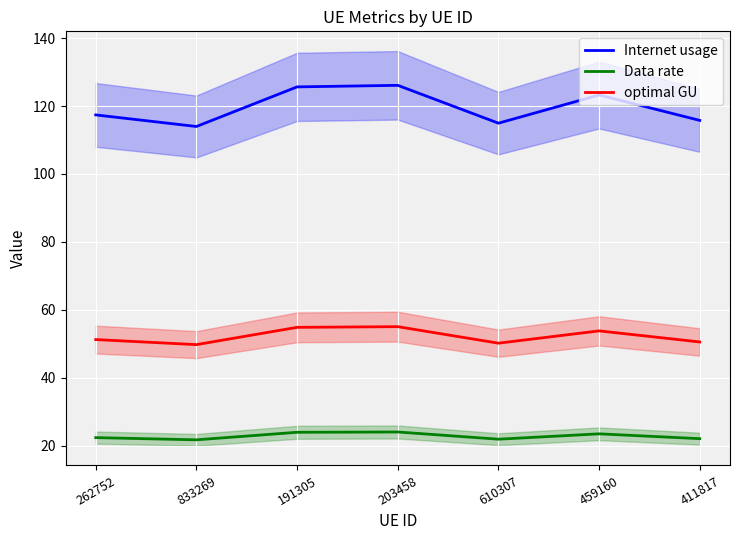

Reading left to right, extract all data points from this chart.

Internet usage: 117.4	114.0	125.6	126.1	115.0	123.3	115.8
Data rate: 22.4	21.7	23.9	24.0	21.9	23.5	22.1
optimal GU: 51.2	49.7	54.8	55.0	50.2	53.8	50.5